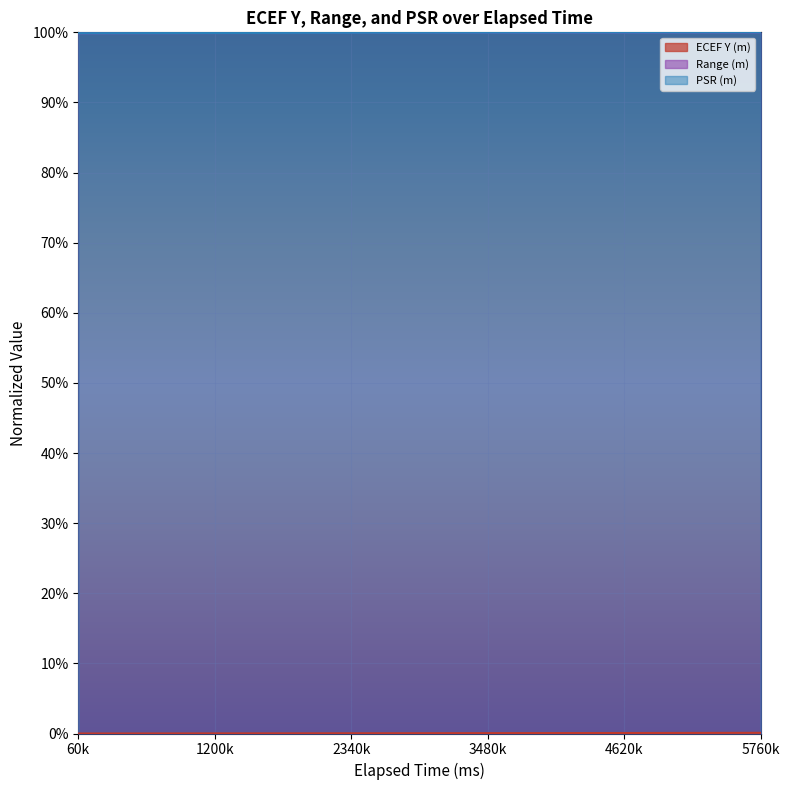

Which label corresponds to the smallest value in the chart?

60k